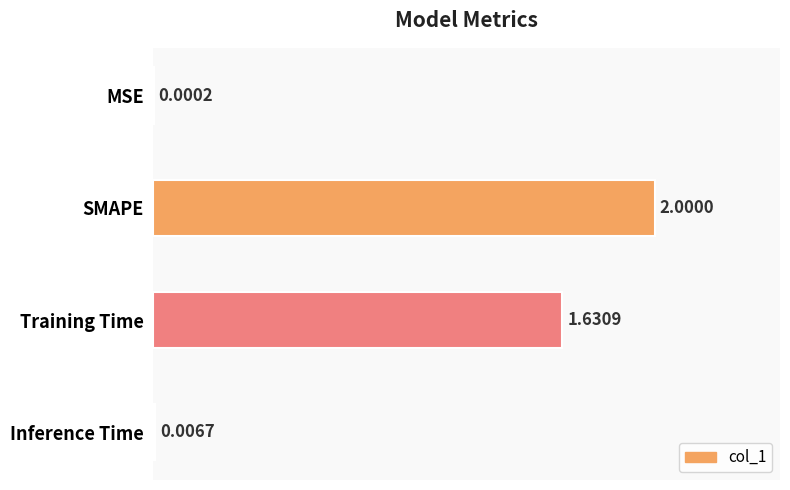

How many data points does each series have?

4